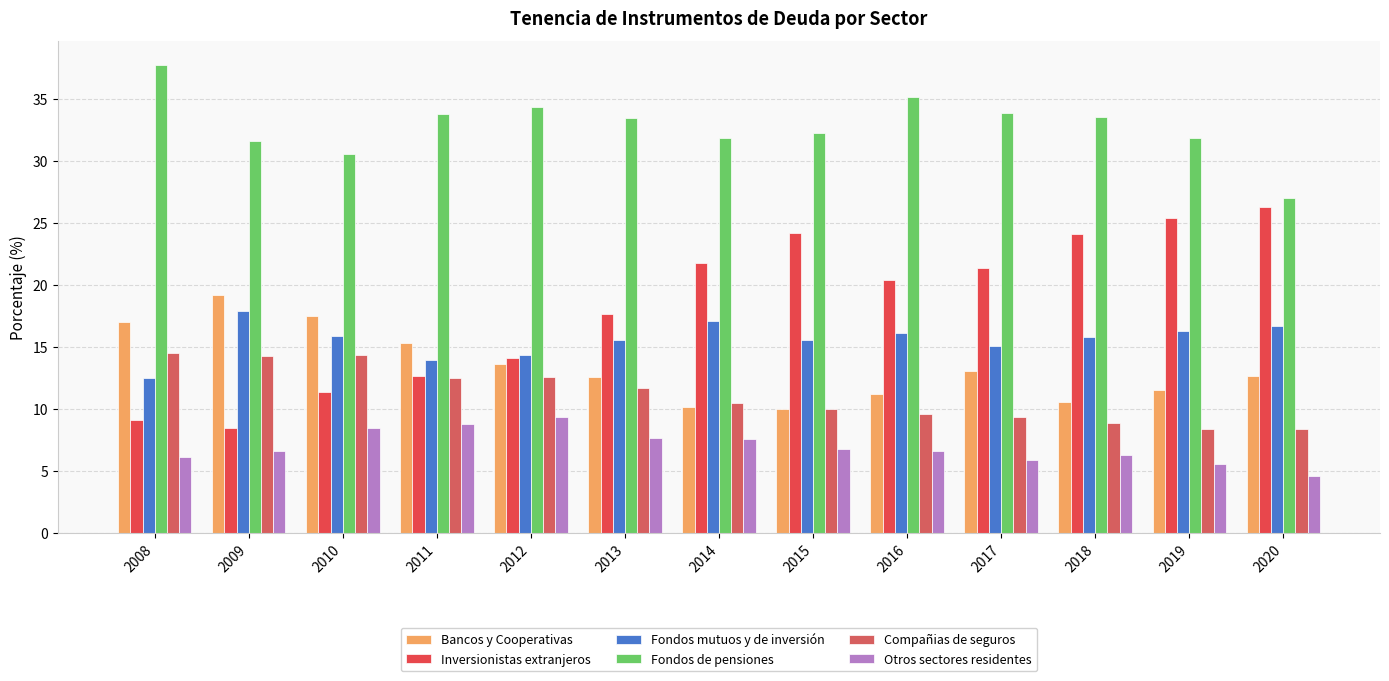

What are all the series names shown in the legend?

Bancos y Cooperativas, Inversionistas extranjeros, Fondos mutuos y de inversión, Fondos de pensiones, Compañias de seguros, Otros sectores residentes